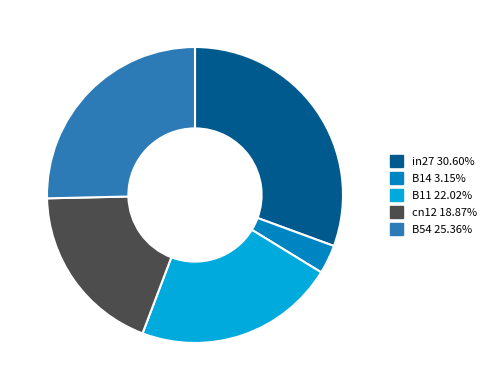

What is the smallest slice in the pie chart?

B14